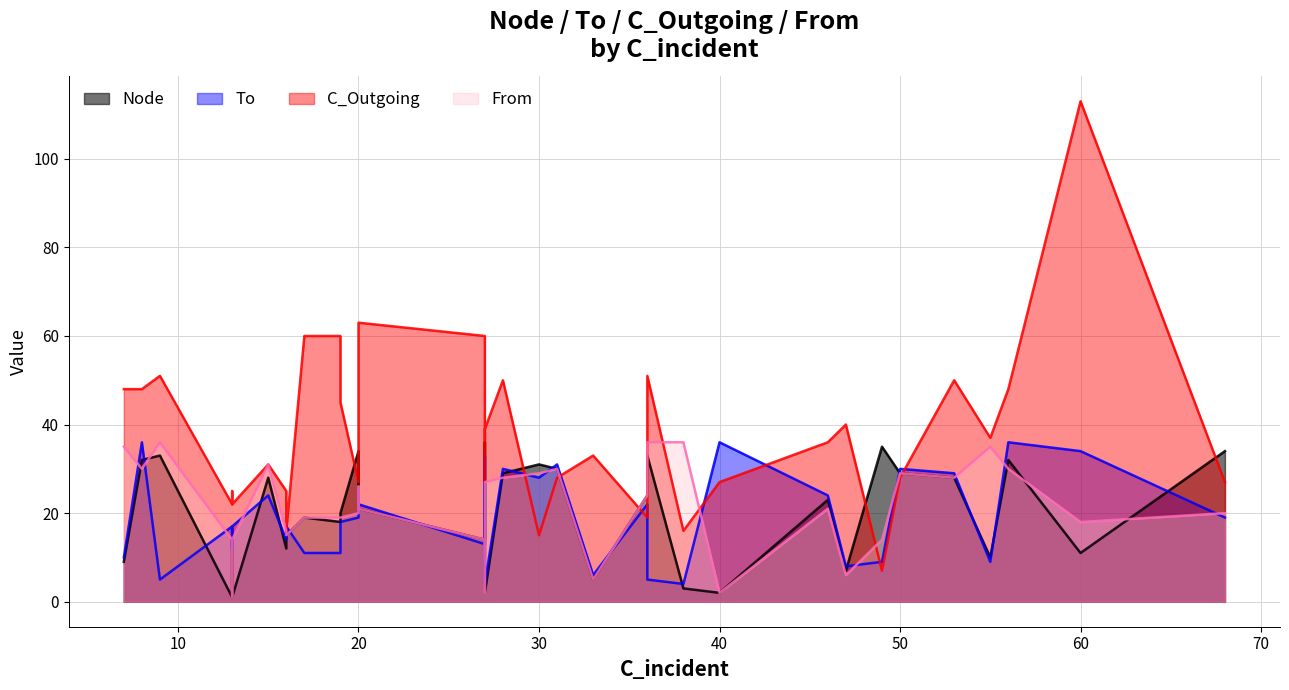

How many times do Node and From cross each other?

9